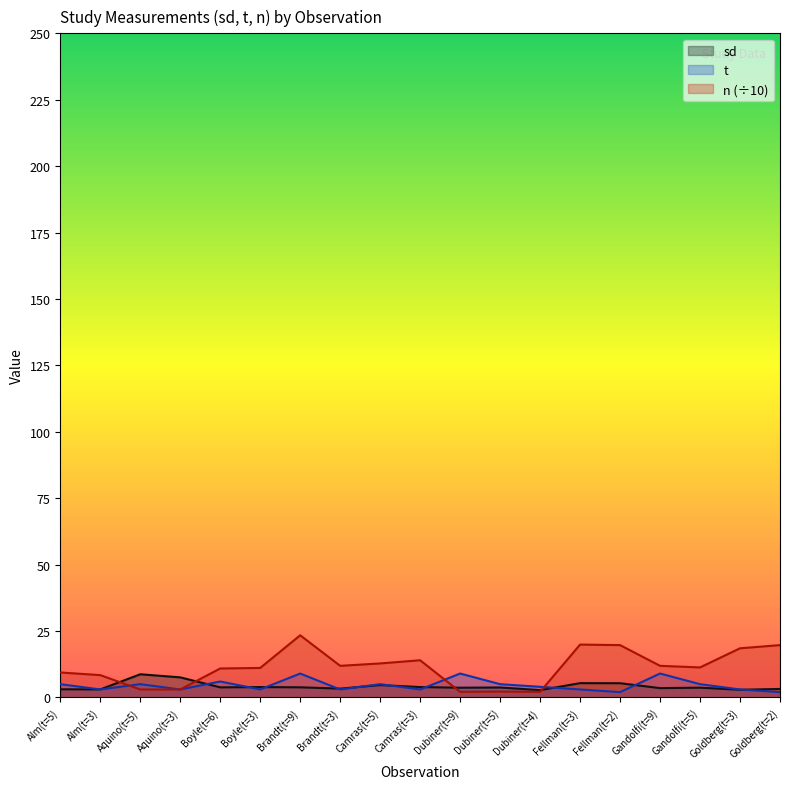

Does the chart have visible grid lines?

No